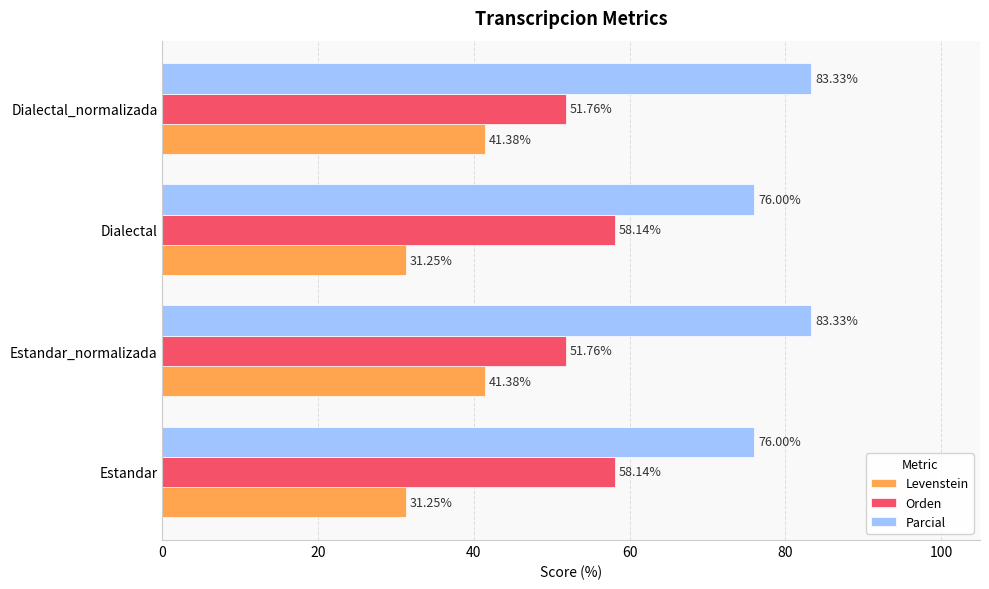

How many data points does each series have?

4